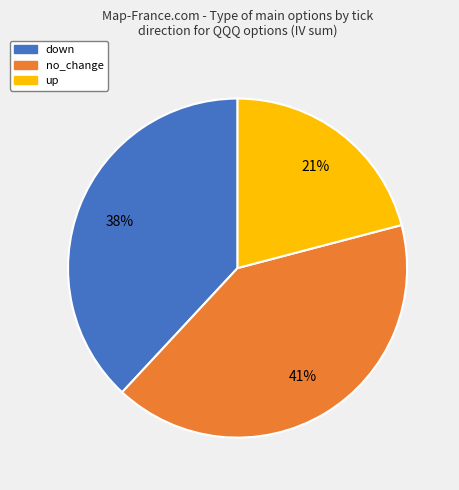

How many slices are in this pie chart?

3